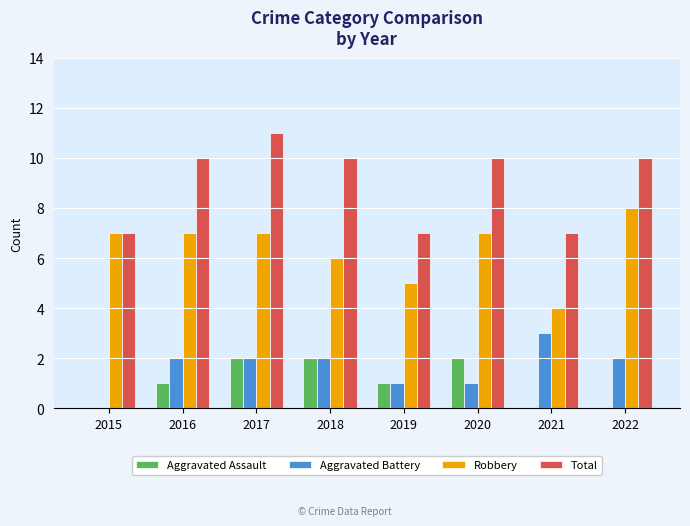

True or false: Robbery has a value of 6 at 2018.

True